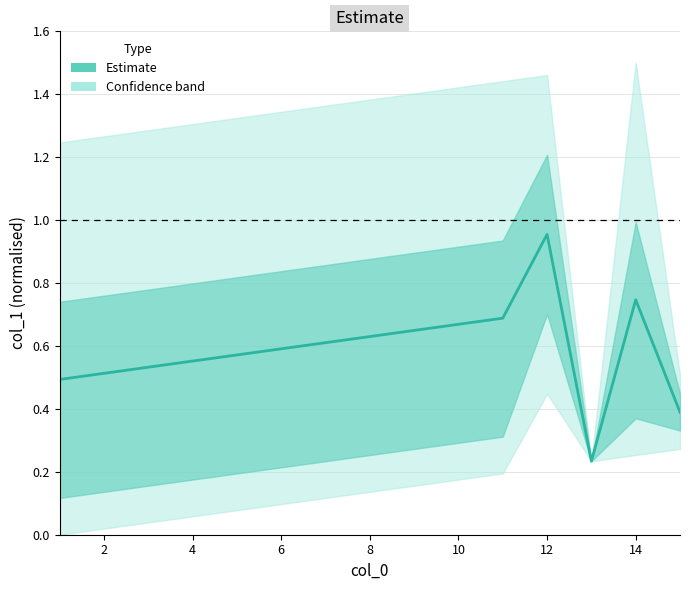

What is the maximum value shown in the chart?

1.0